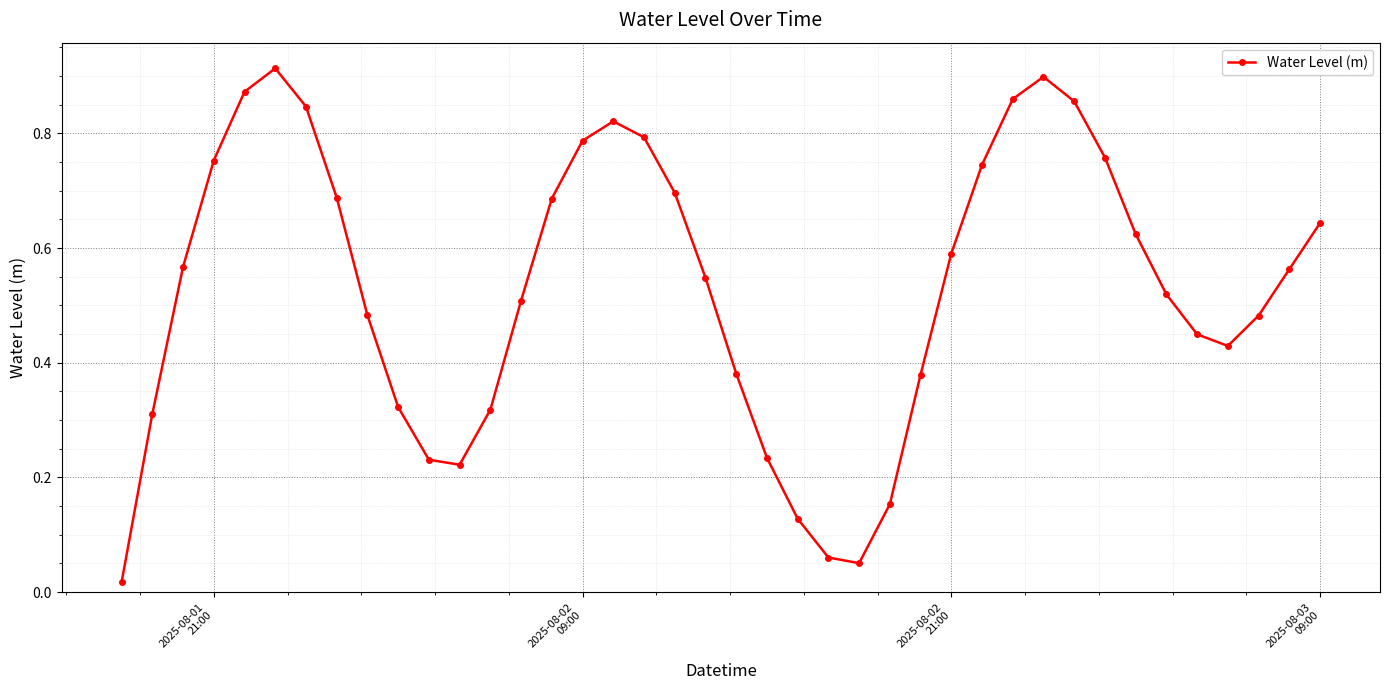

True or false: there are more than 1 points higher than both neighbors.

True